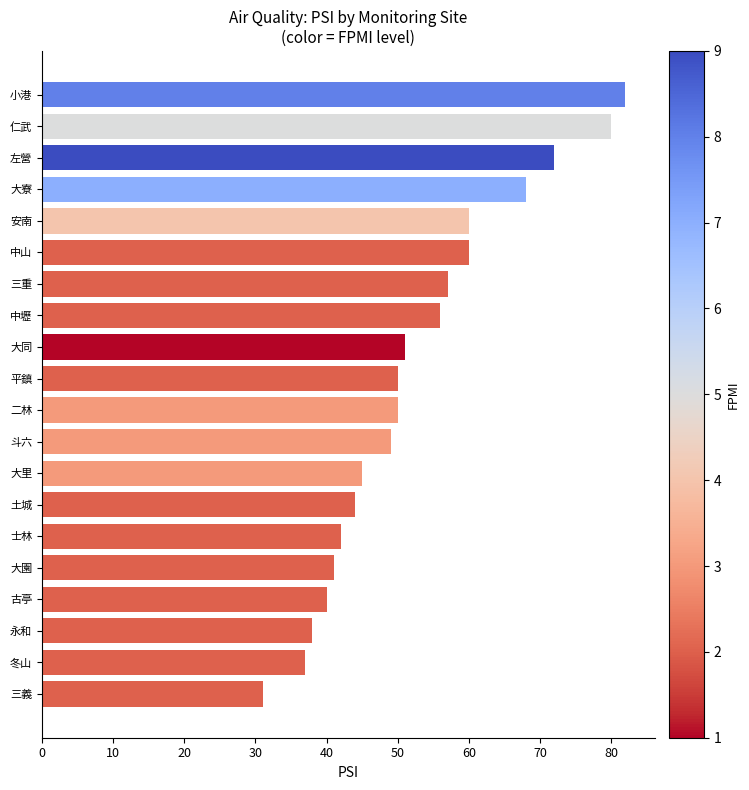

What is the maximum value shown in the chart?

82